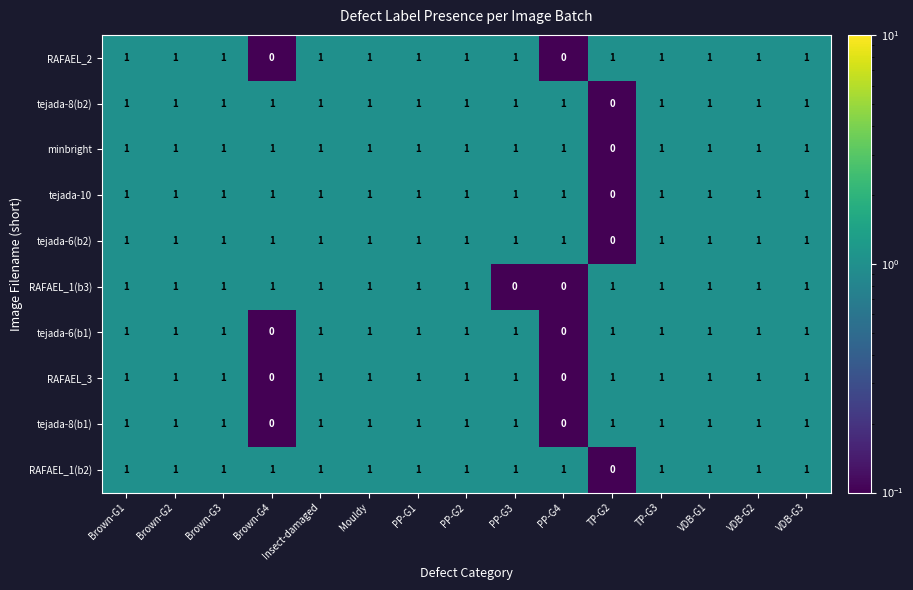

How many RAFAEL_1(b3) values are between 1 and 2?

13